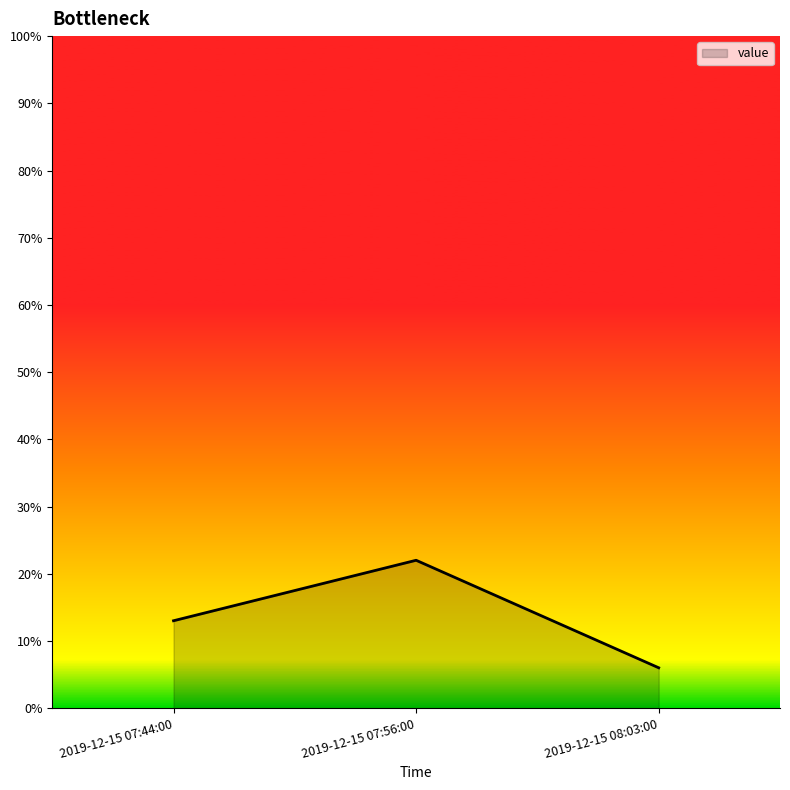

Does the chart display data point markers on the line(s)?

No